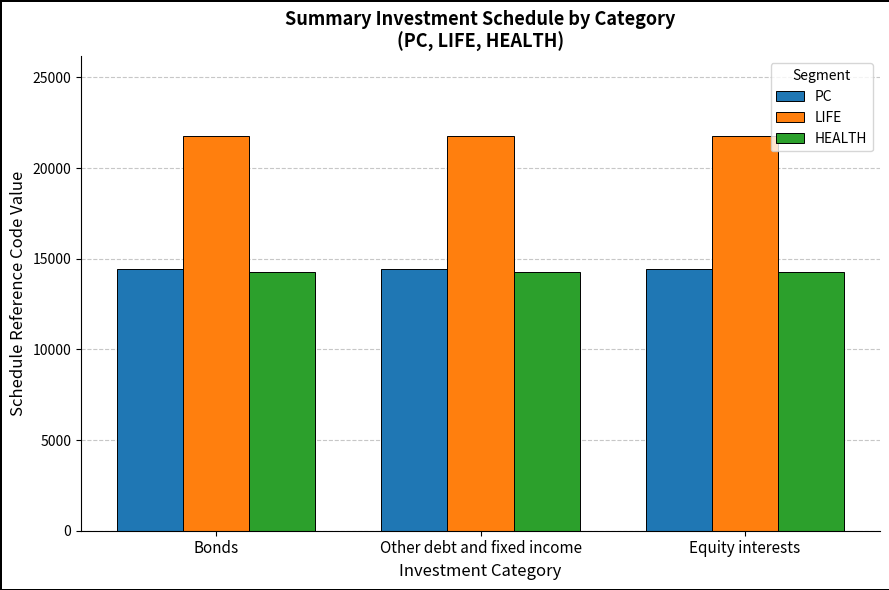

What is the difference between the maximum and second lowest values in the LIFE series?

3